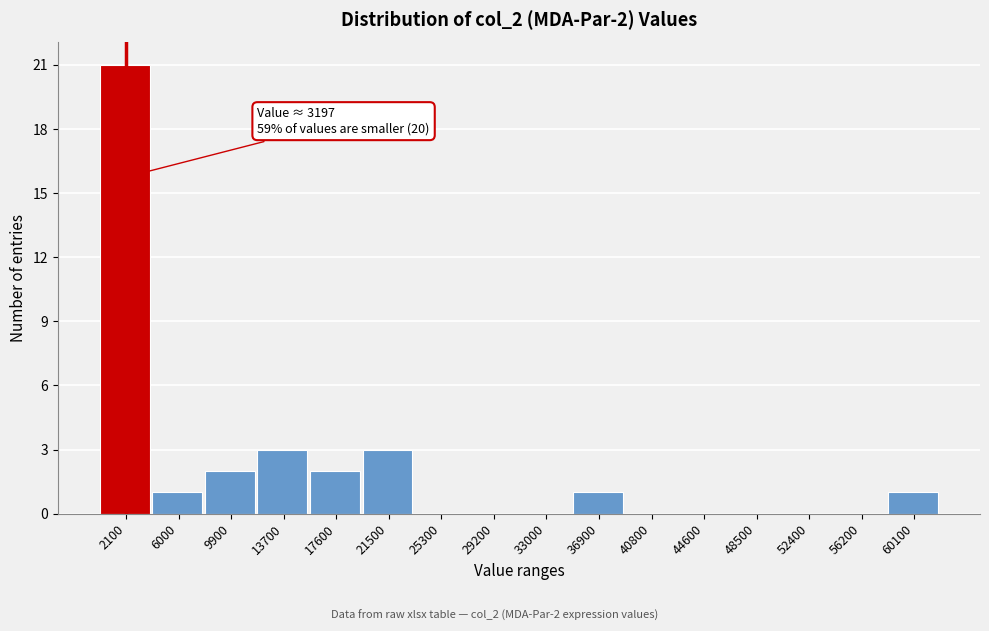

Over which range of the x-axis is the bar tallest?

0 to 4000